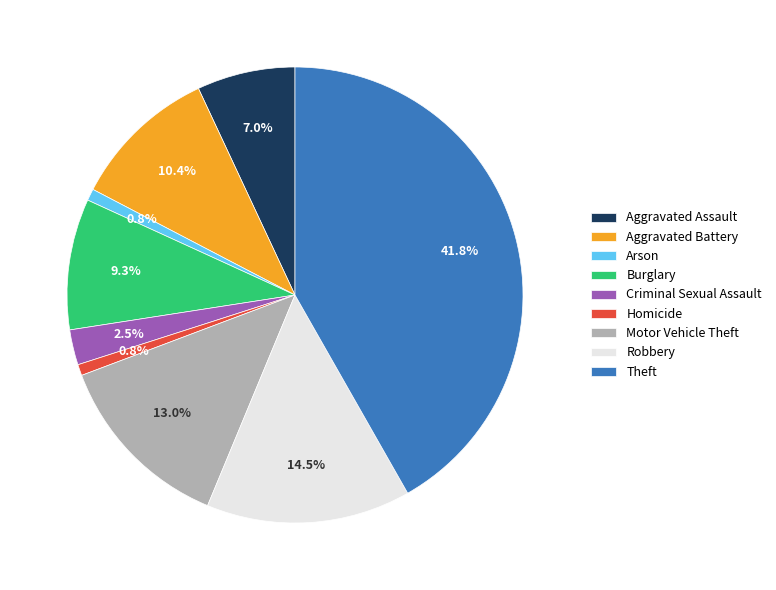

Combined, do Homicide and Aggravated Assault account for over 50%?

No